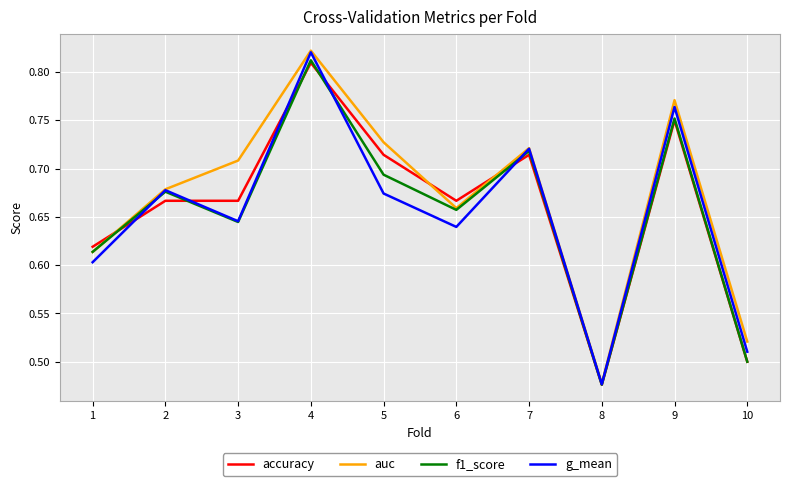

At which label is f1_score closest to 0?

8